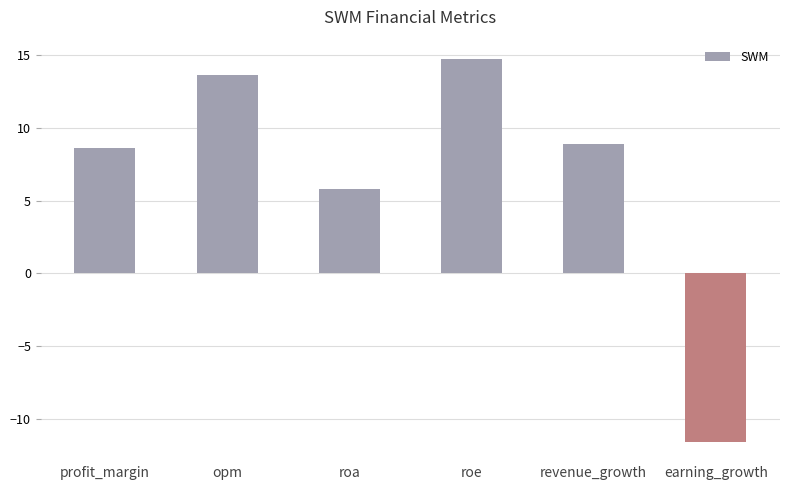

List the labels in order of value, largest first.

roe, opm, revenue_growth, profit_margin, roa, earning_growth